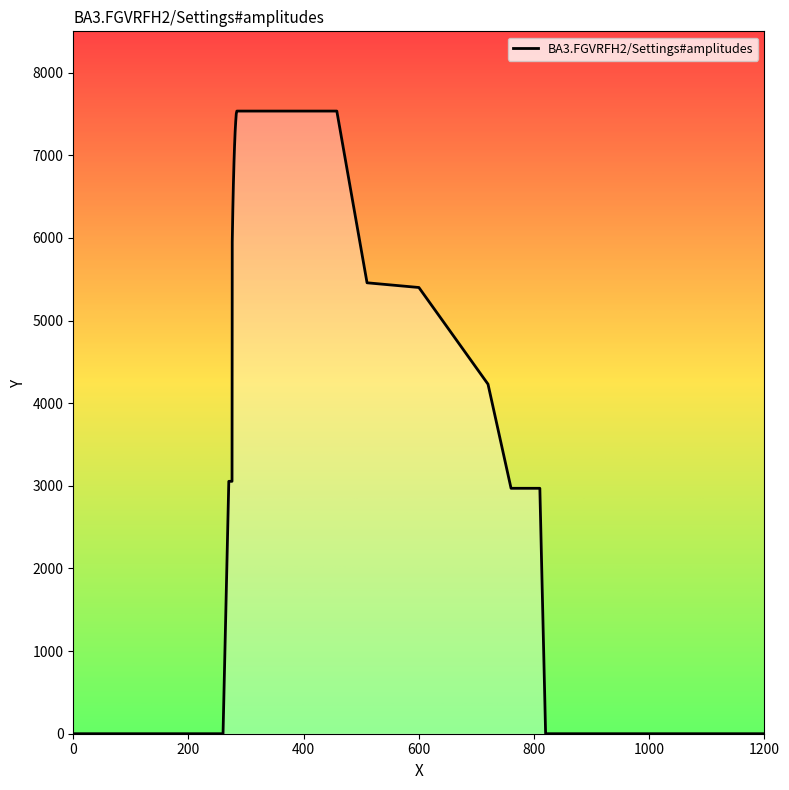

What is the difference between the second highest and minimum values?

7534.9